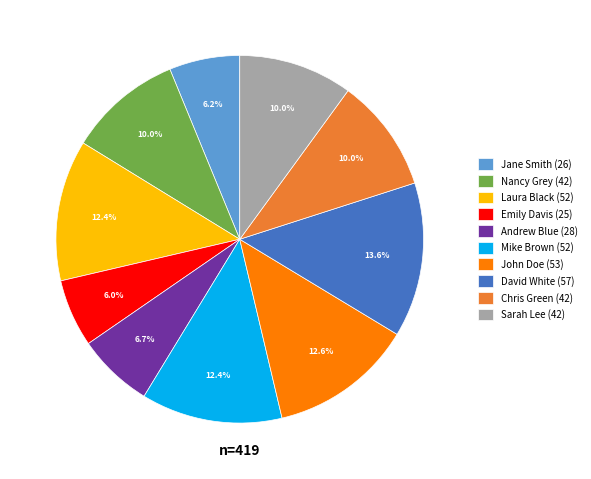

What is the ratio of the value at Jane Smith (26) to the value at Nancy Grey (42)?

0.6